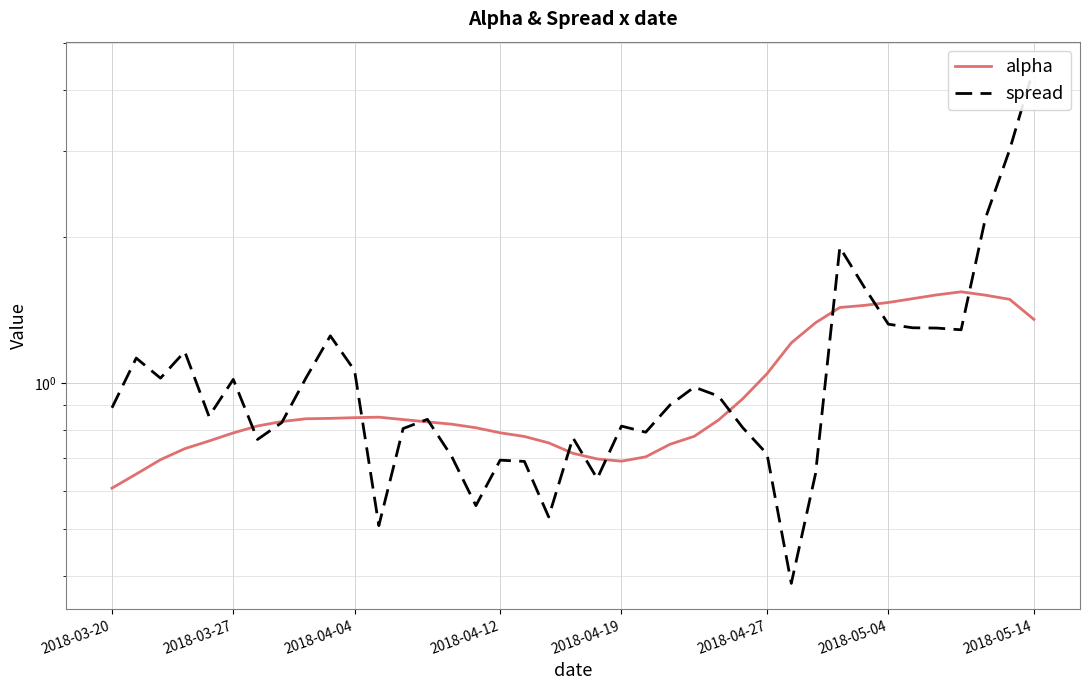

How many interior local valleys does the alpha series have?

1